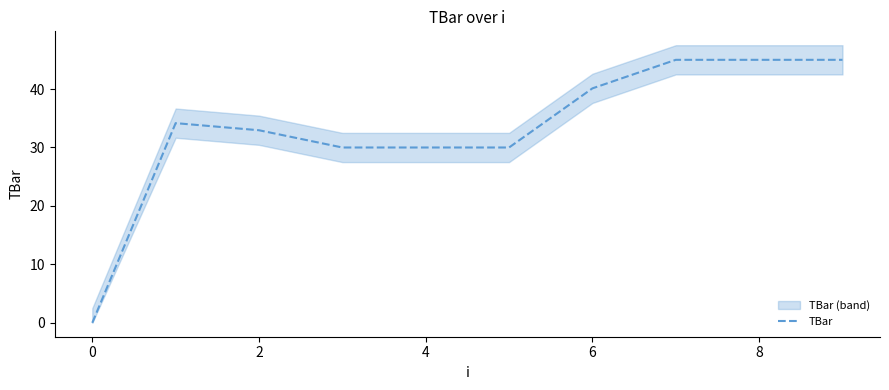

True or false: there are more than 1 points higher than both neighbors.

False